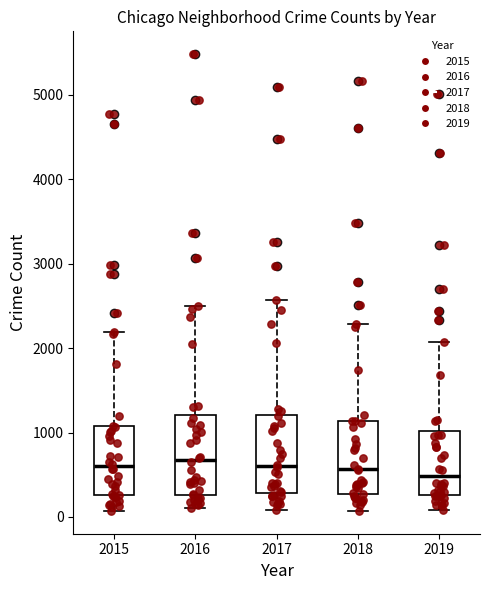

Reading left to right, transcribe this box plot: for each box, give where its median line is, the range the box spans, and where its two whiskers end, as read against the y-axis. The values are not printed on the chart, so give them approximately, as read against the axis.

2015: median 600, box 300 to 1100, whiskers 100 to 2200
2016: median 700, box 300 to 1200, whiskers 100 to 2500
2017: median 600, box 300 to 1200, whiskers 100 to 2600
2018: median 600, box 300 to 1100, whiskers 100 to 2300
2019: median 500, box 300 to 1000, whiskers 100 to 2100